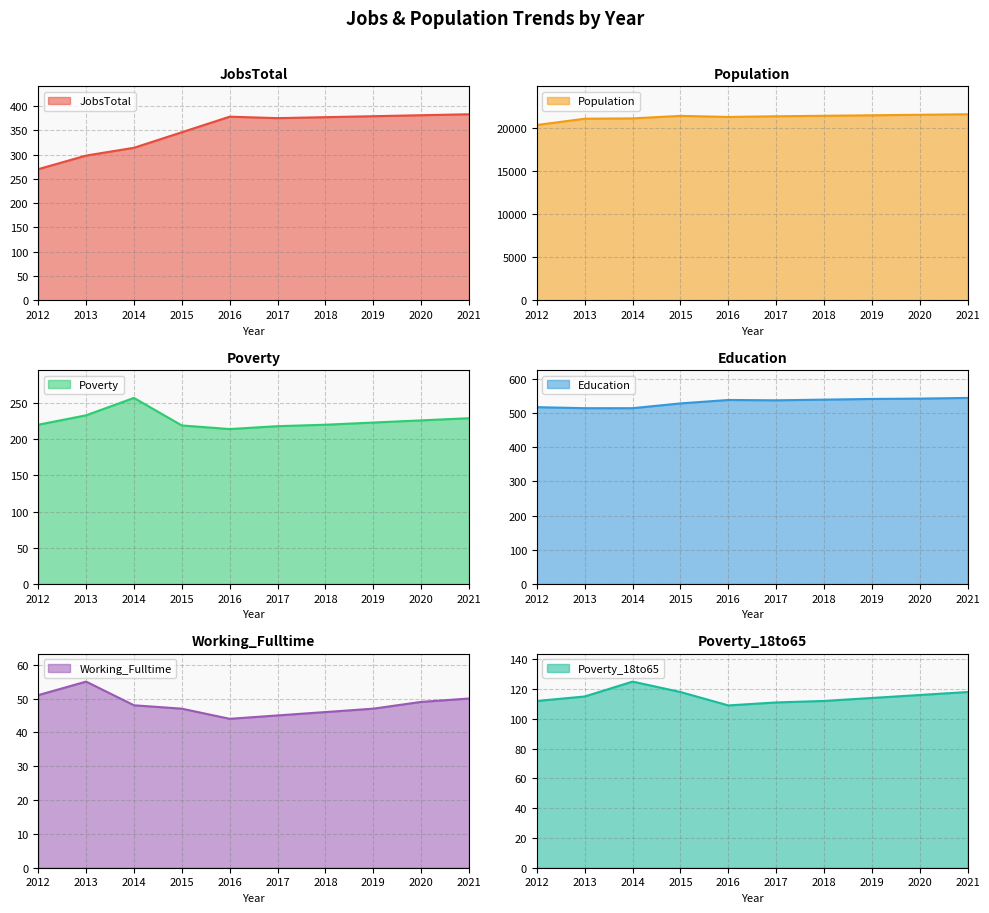

How many interior local valleys does the Working_Fulltime series have?

1